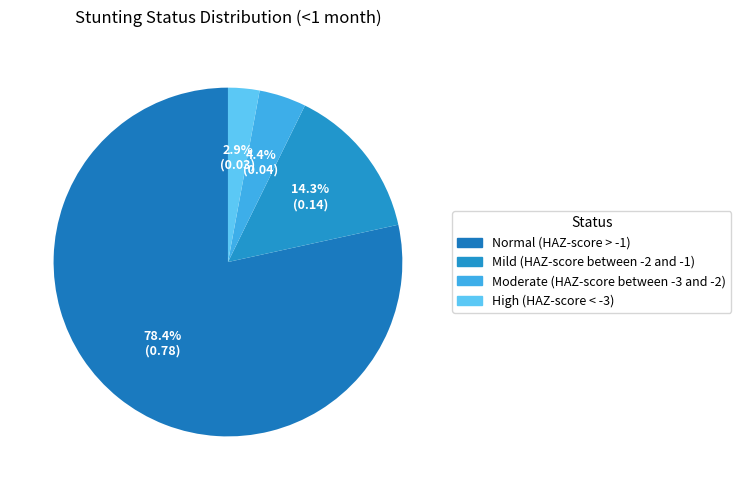

Does any single category account for the majority?

Yes